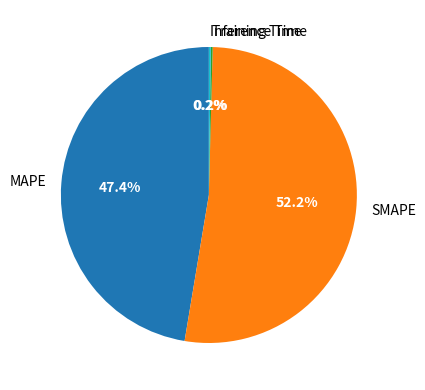

Does MAPE represent more than half of the total?

No